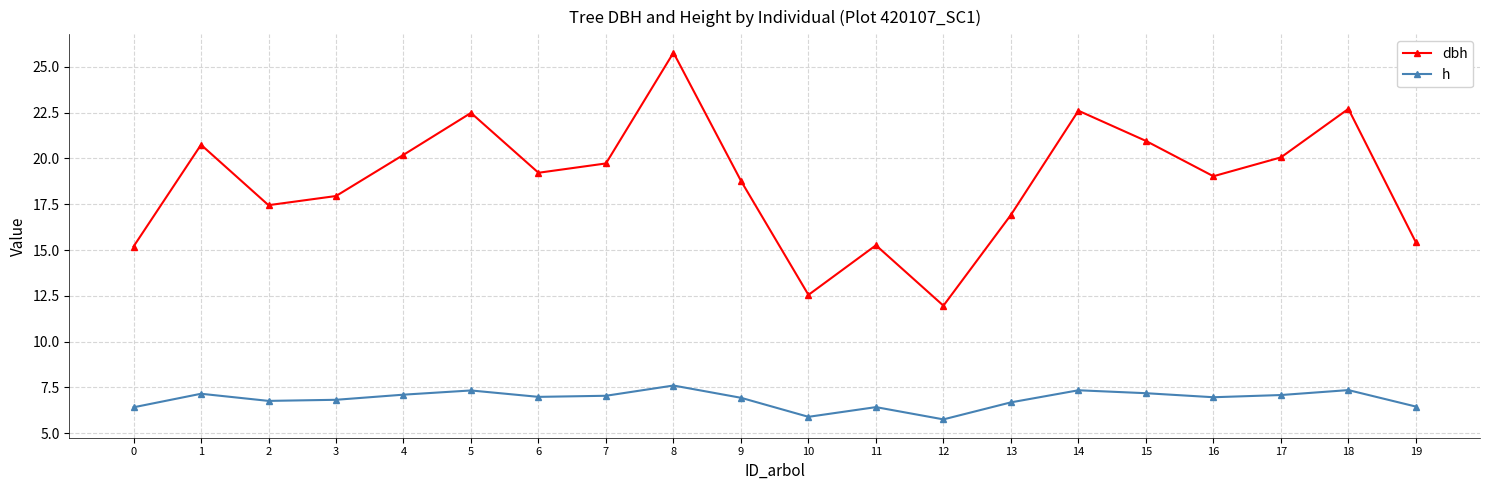

How many interior local valleys does the dbh series have?

5